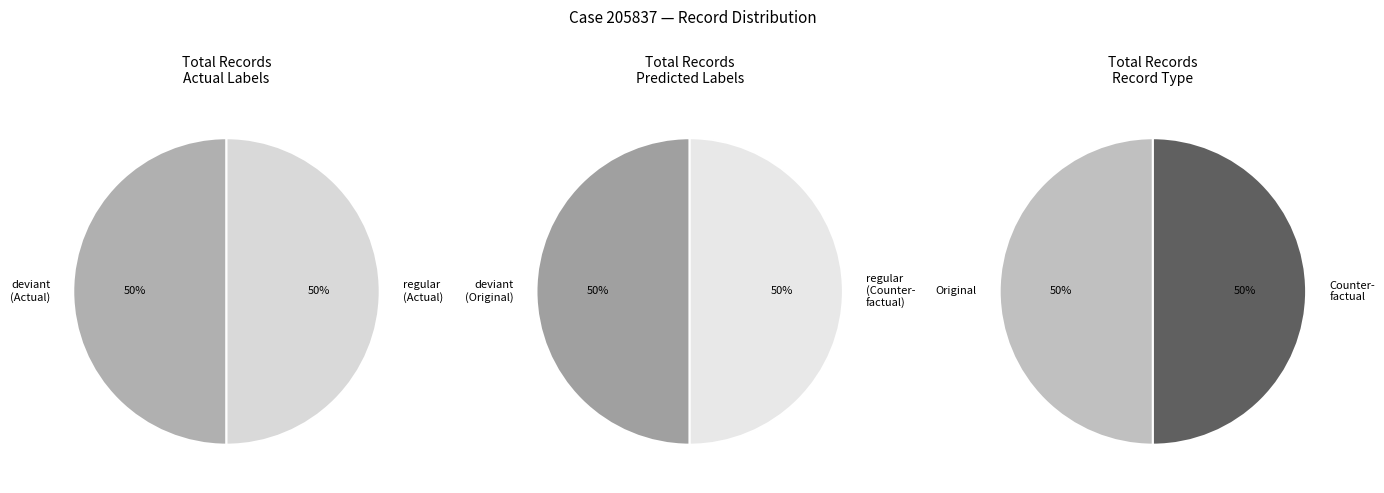

Which slice is the smallest?

regular